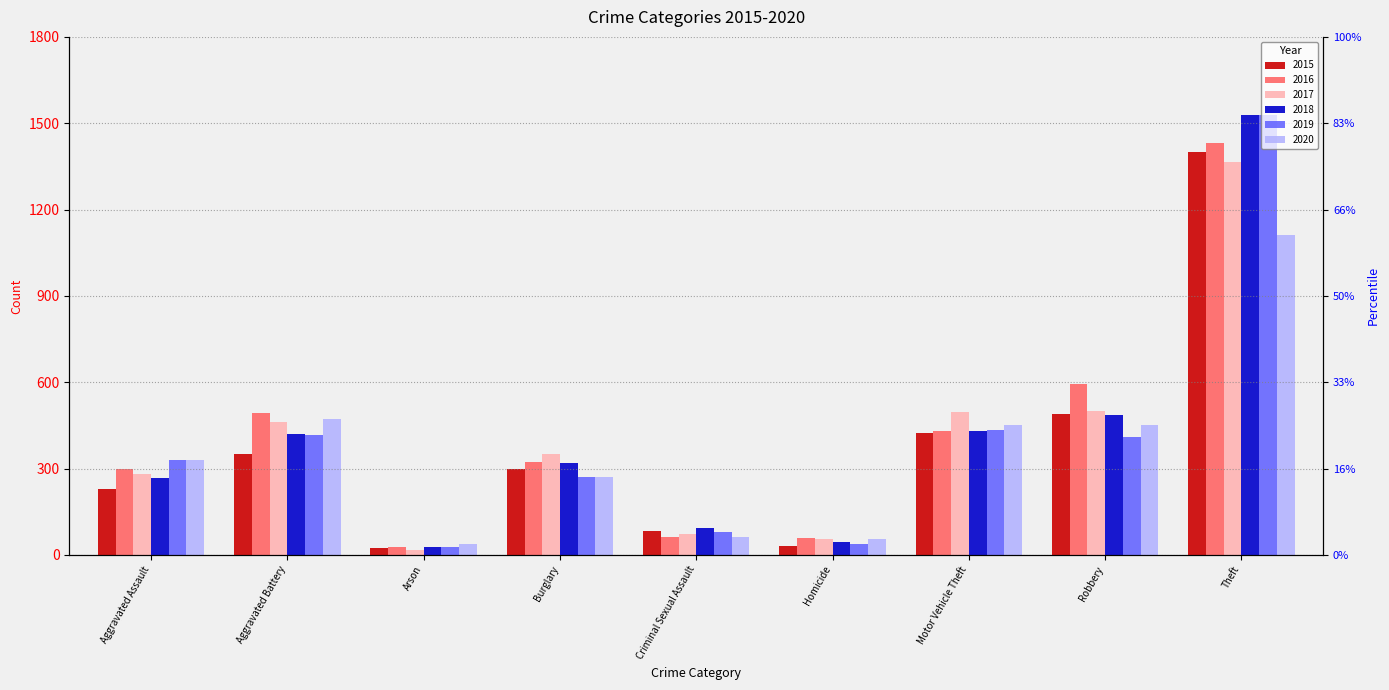

Rank the categories by 2020 value from highest to lowest.

Theft, Aggravated Battery, Motor Vehicle Theft, Robbery, Aggravated Assault, Burglary, Criminal Sexual Assault, Homicide, Arson